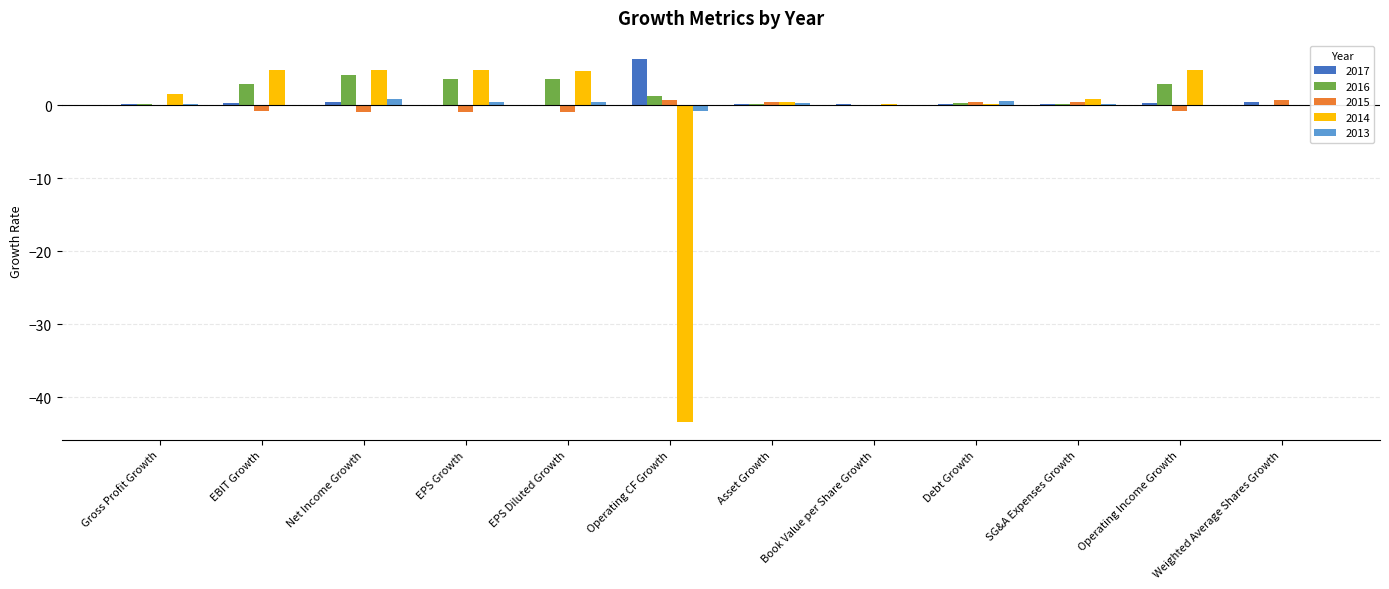

The 2014 series shows 2.4 at EBIT Growth. True or false?

False